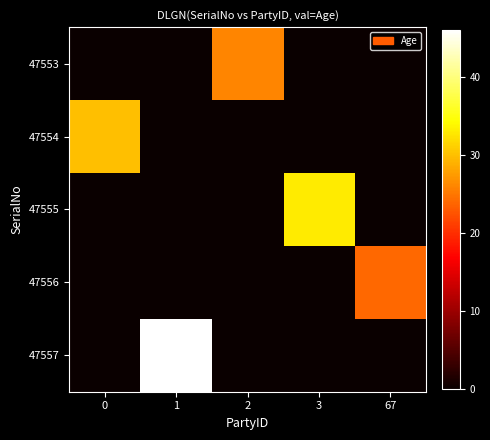

List the series in order of their peak value, lowest first.

47556, 47553, 47554, 47555, 47557